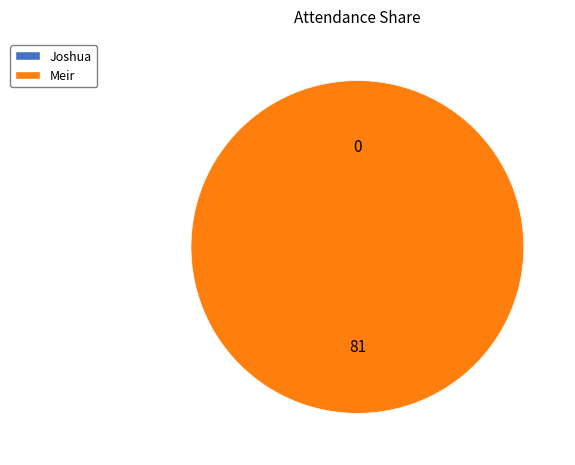

What percentage is the Meir slice, to the nearest percent?

100%